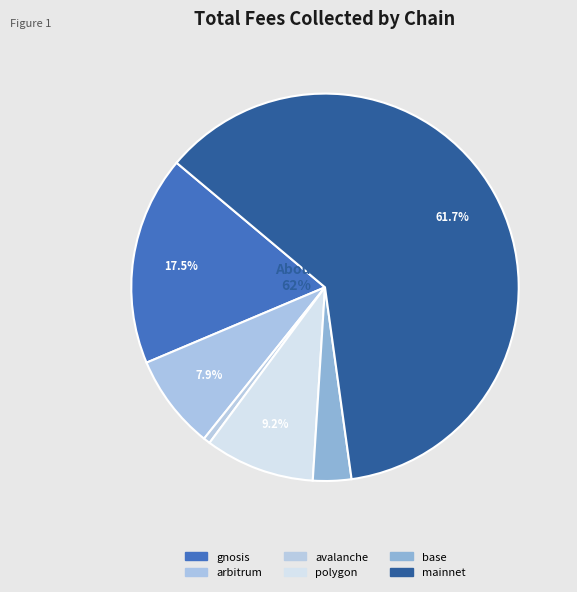

What is the change in value from arbitrum to polygon?

+2582.4